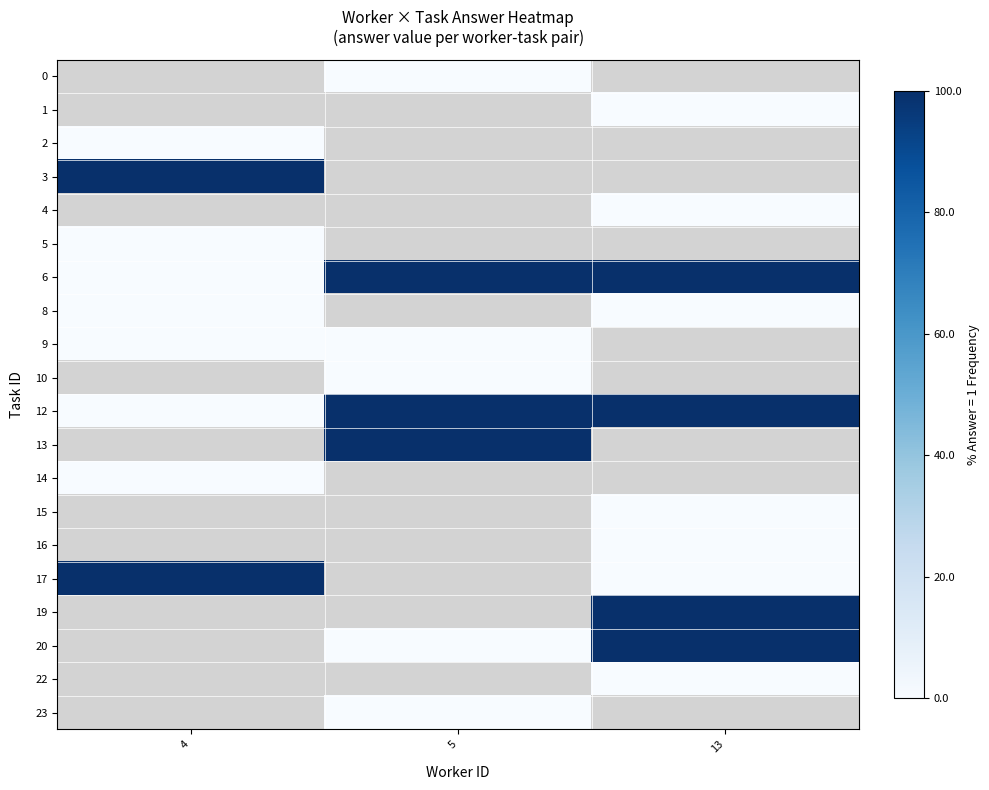

What is the maximum value shown in the chart?

1